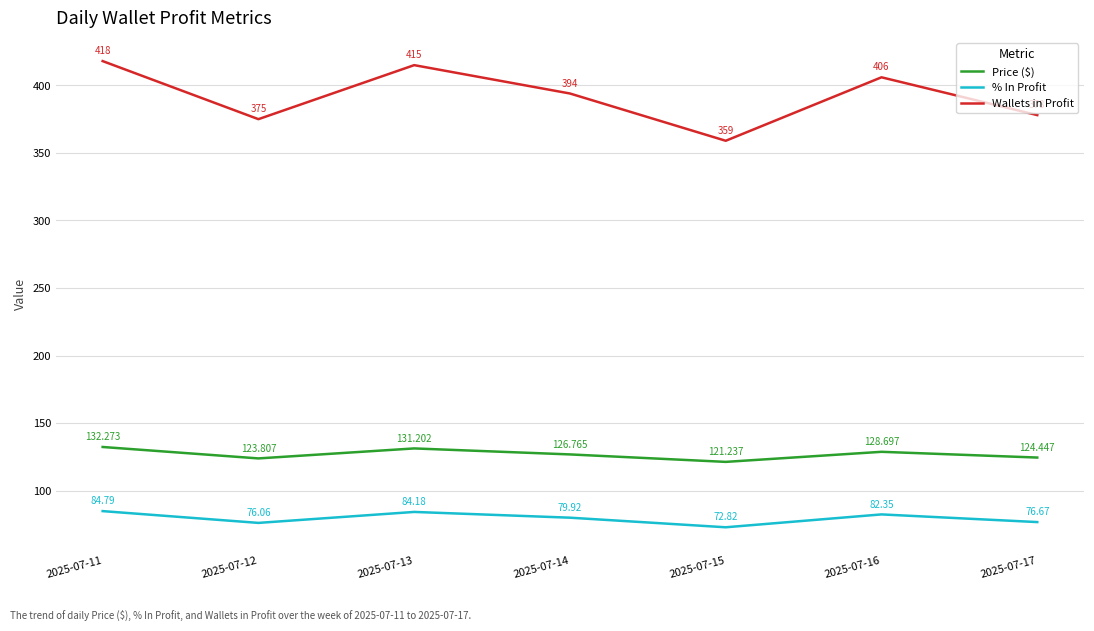

What is the sum of the % In Profit values at 2025-07-11 and 2025-07-16?

167.1